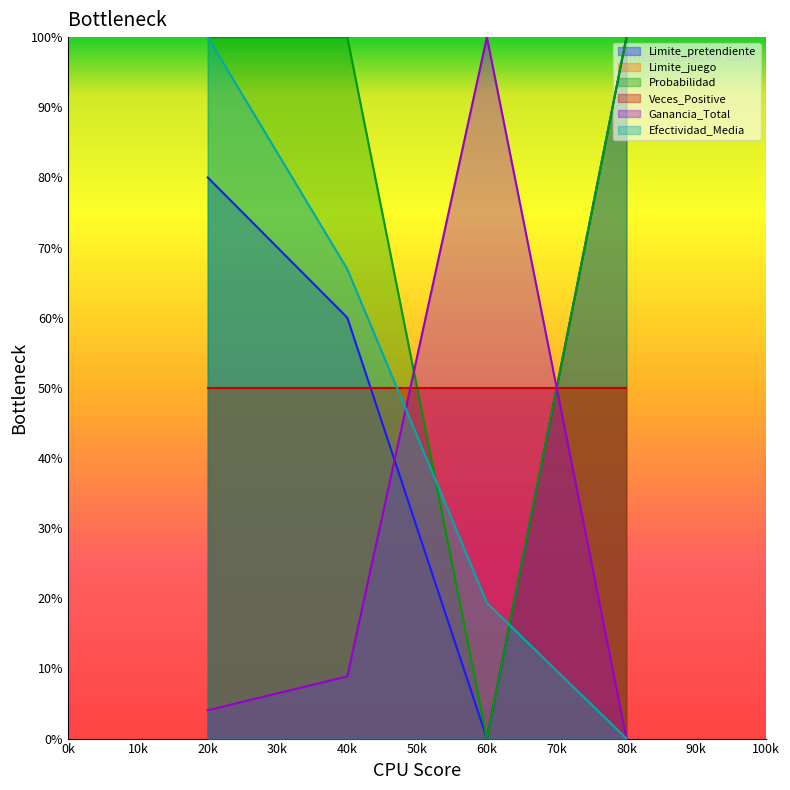

What is the total value across all series at 1?

2.8